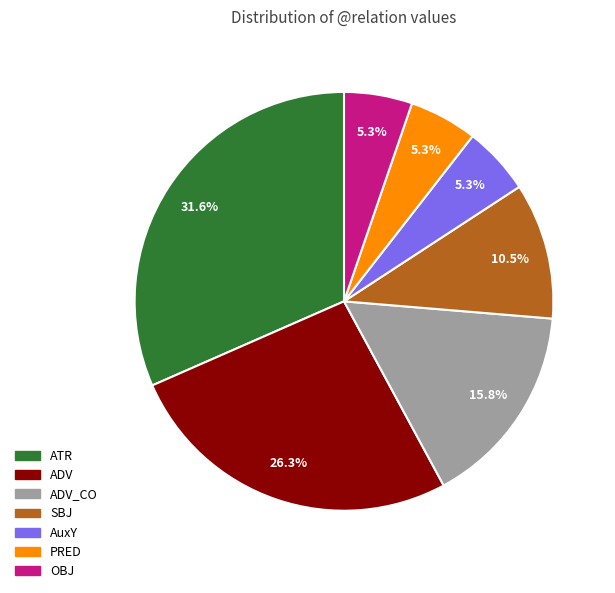

Is there a majority slice in this chart?

No